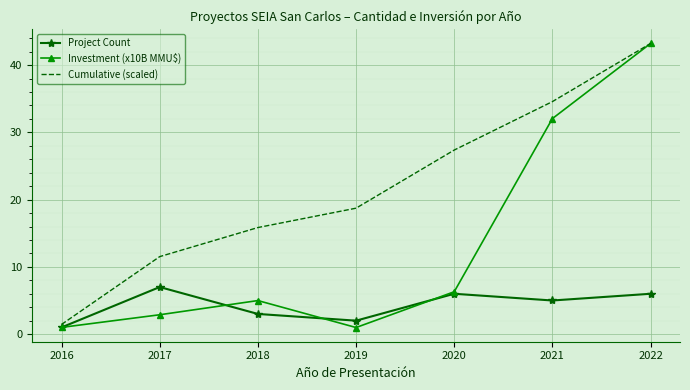

Where is Cumulative (scaled) nearest to the value 22?

2019